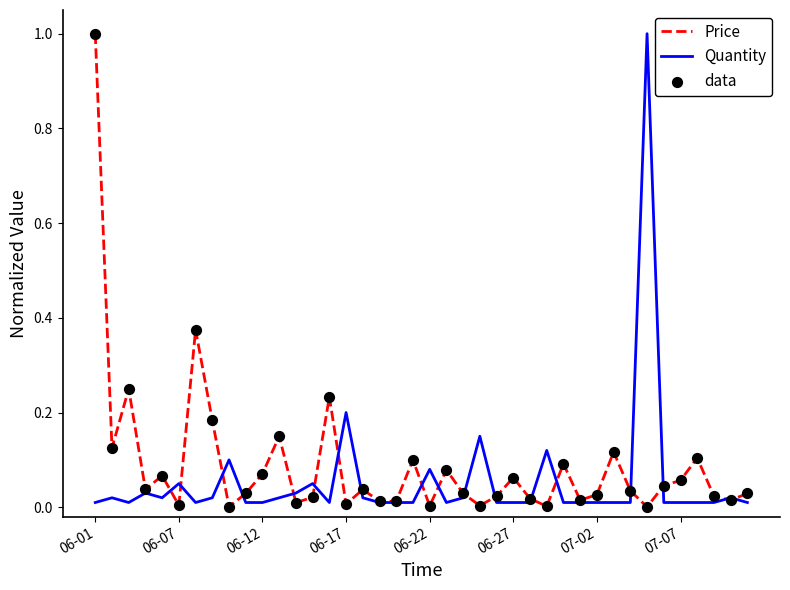

What is the greatest value displayed?

1.0